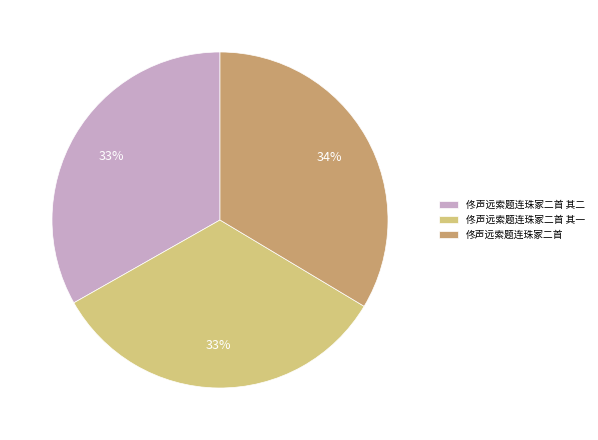

True or false: 佟声远索题连珠冢二首 accounts for 34% of the total.

True